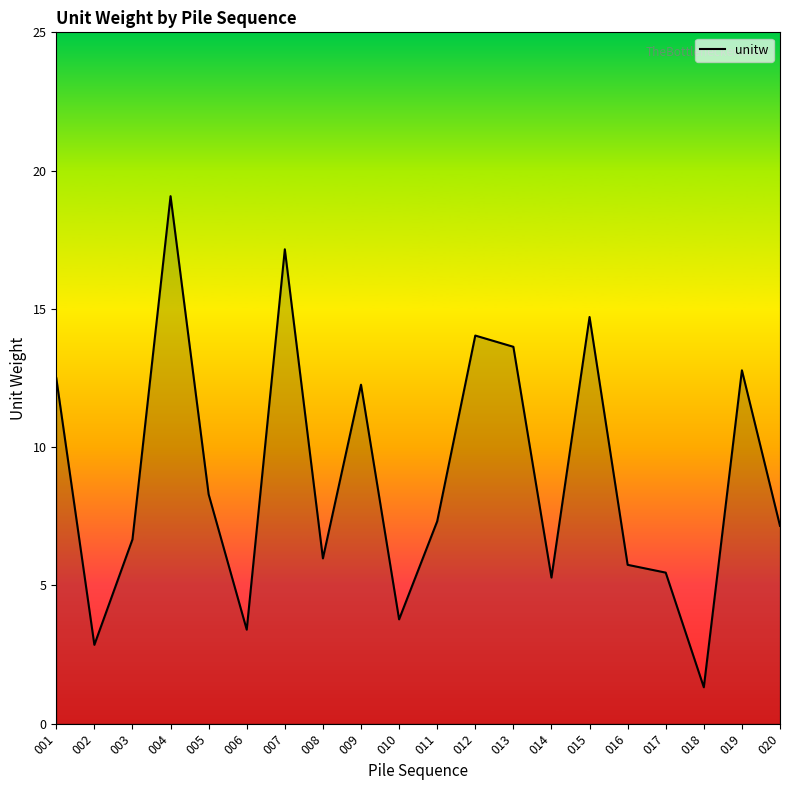

What is the average value?

9.0